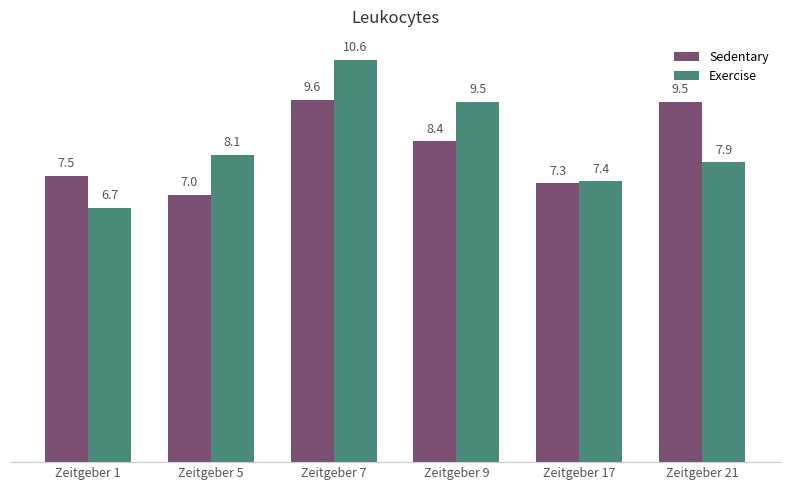

True or false: Exercise has a value of 12.9 at Zeitgeber 5.

False